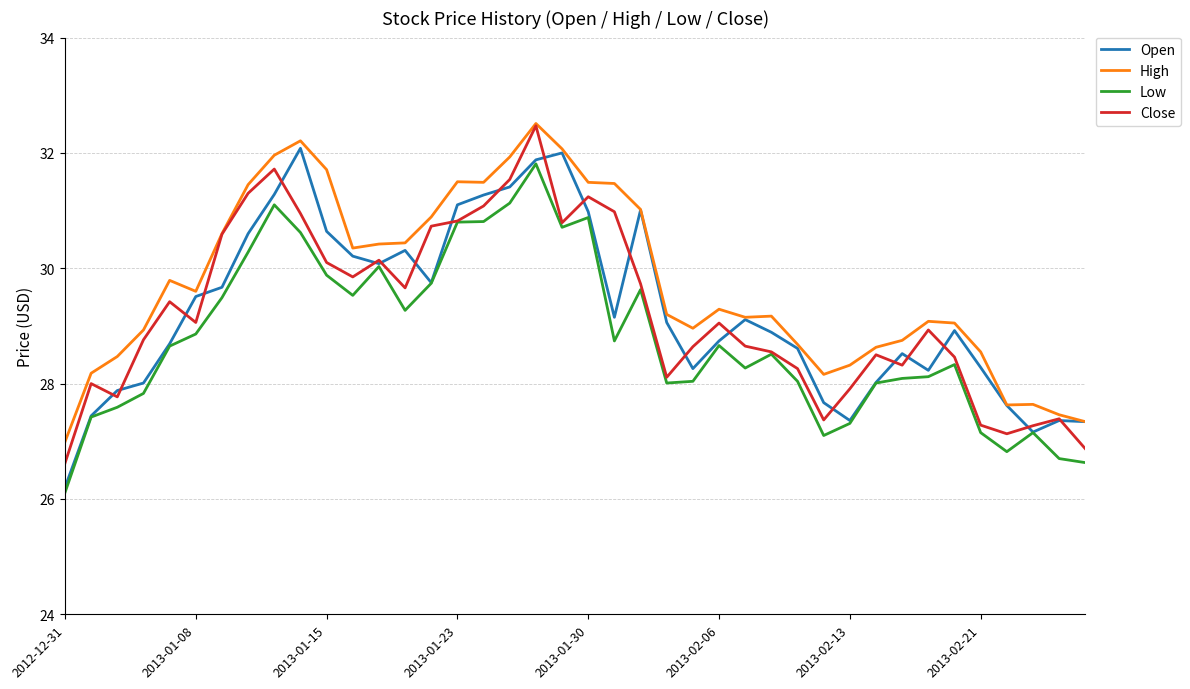

Which series has the largest total across all categories?

High